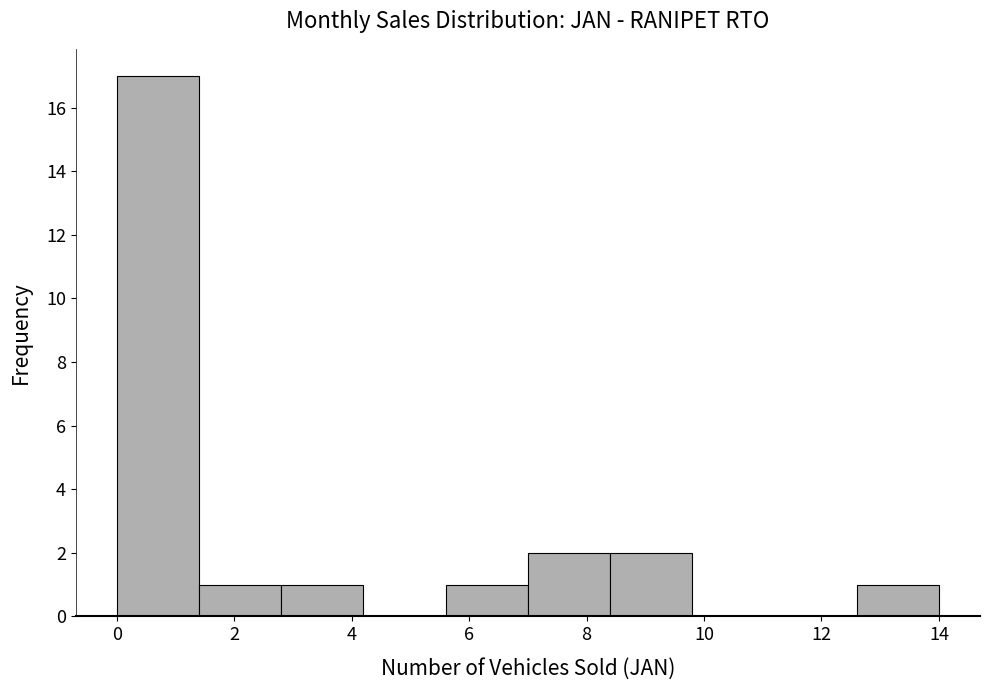

Reading left to right, transcribe this chart: for each bar, give the range it covers on the x-axis and its height. The values are not printed on the chart, so give them approximately, as read against the axis.

0.0 to 1.4: 17
1.4 to 2.8: 1
2.8 to 4.2: 1
4.2 to 5.6: 0
5.6 to 7.0: 1
7.0 to 8.4: 2
8.4 to 9.8: 2
9.8 to 11.2: 0
11.2 to 12.6: 0
12.6 to 14.0: 1